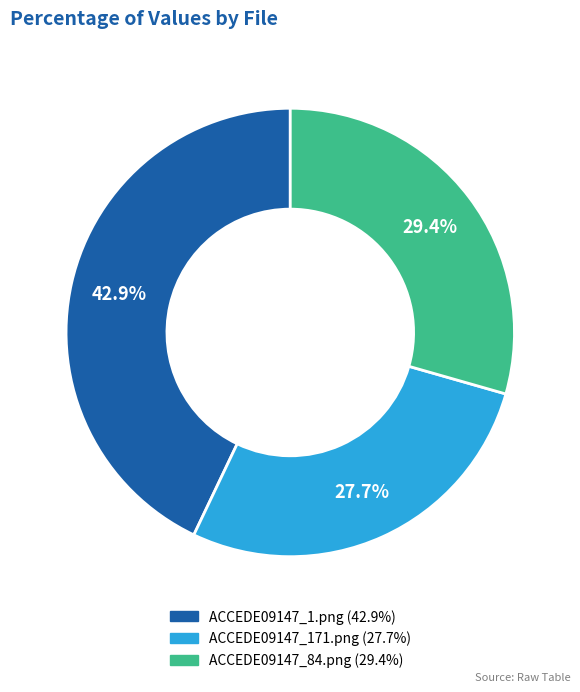

Rank the categories by value from highest to lowest.

ACCEDE09147_1.png, ACCEDE09147_84.png, ACCEDE09147_171.png